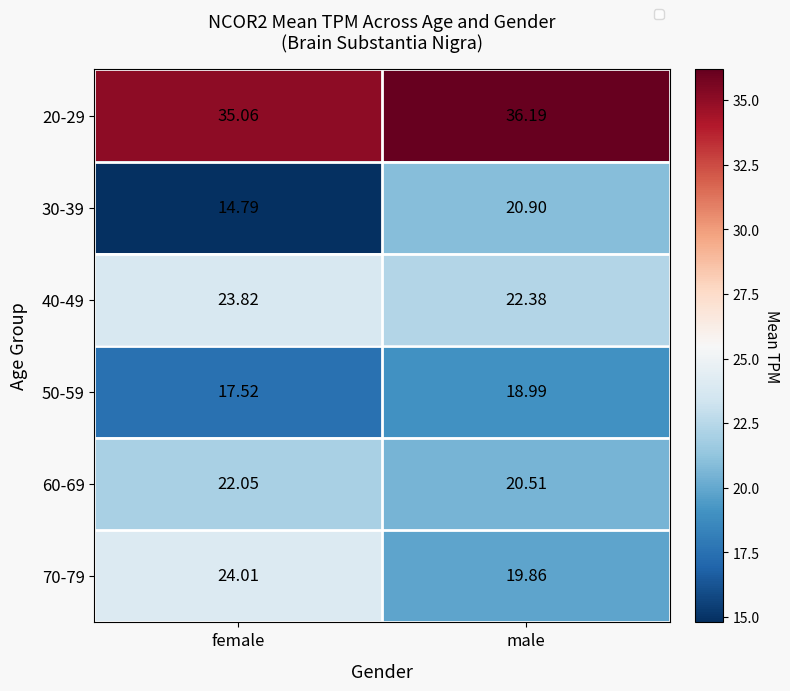

Between female and male, which is larger?

male